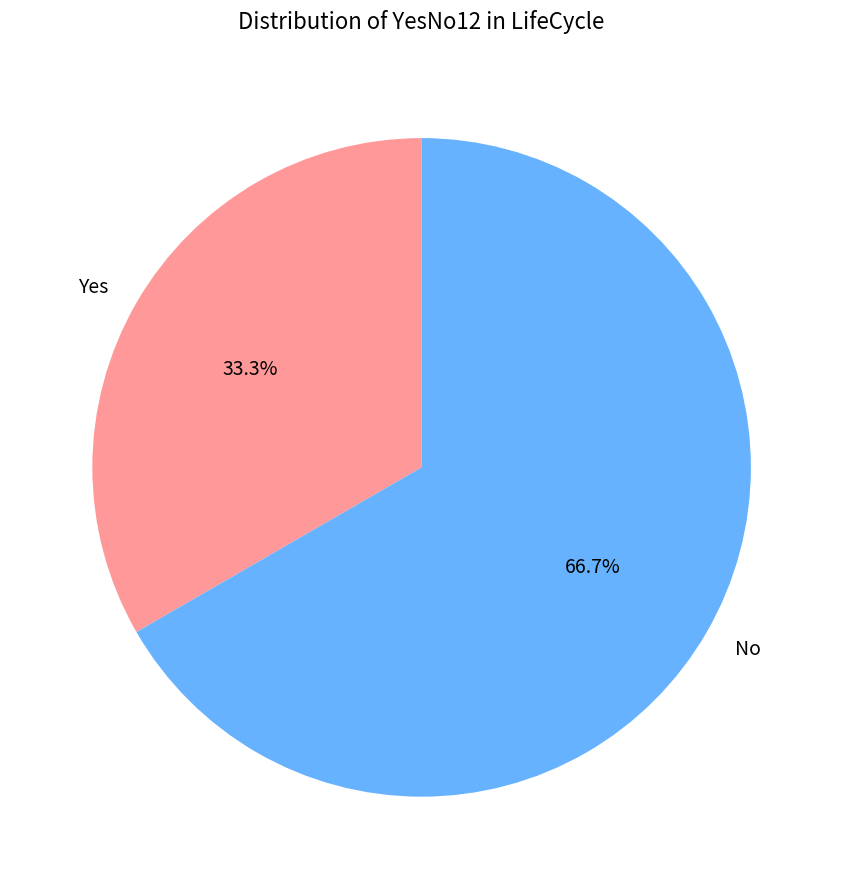

Rank the categories by value from highest to lowest.

No, Yes